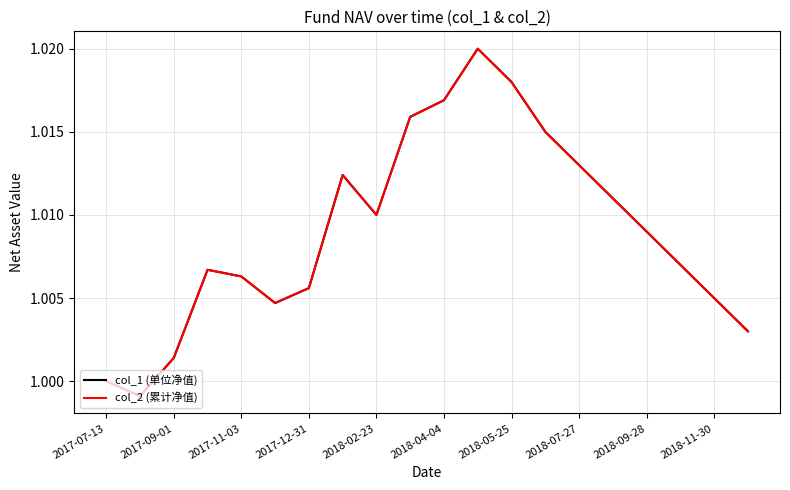

True or false: col_1 (单位净值) and col_2 (累计净值) intersect in this chart.

False